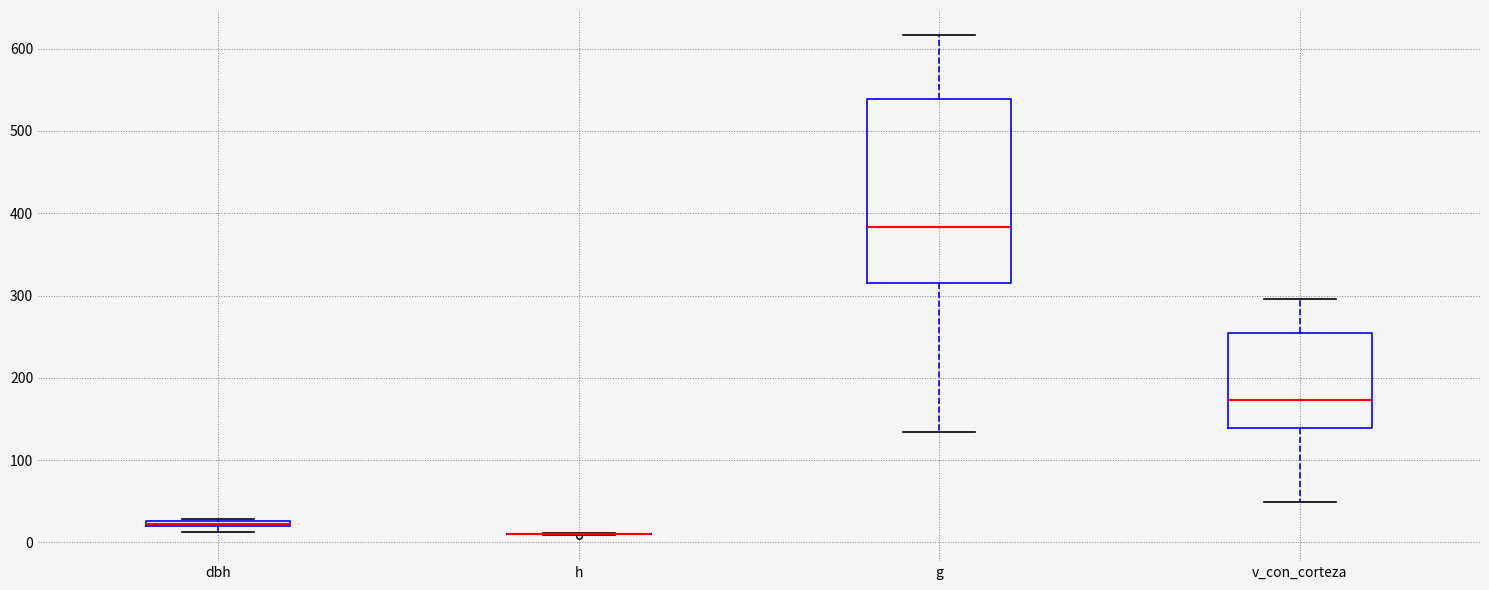

Comparing the boxes themselves (not the whiskers), which one is the tallest?

g